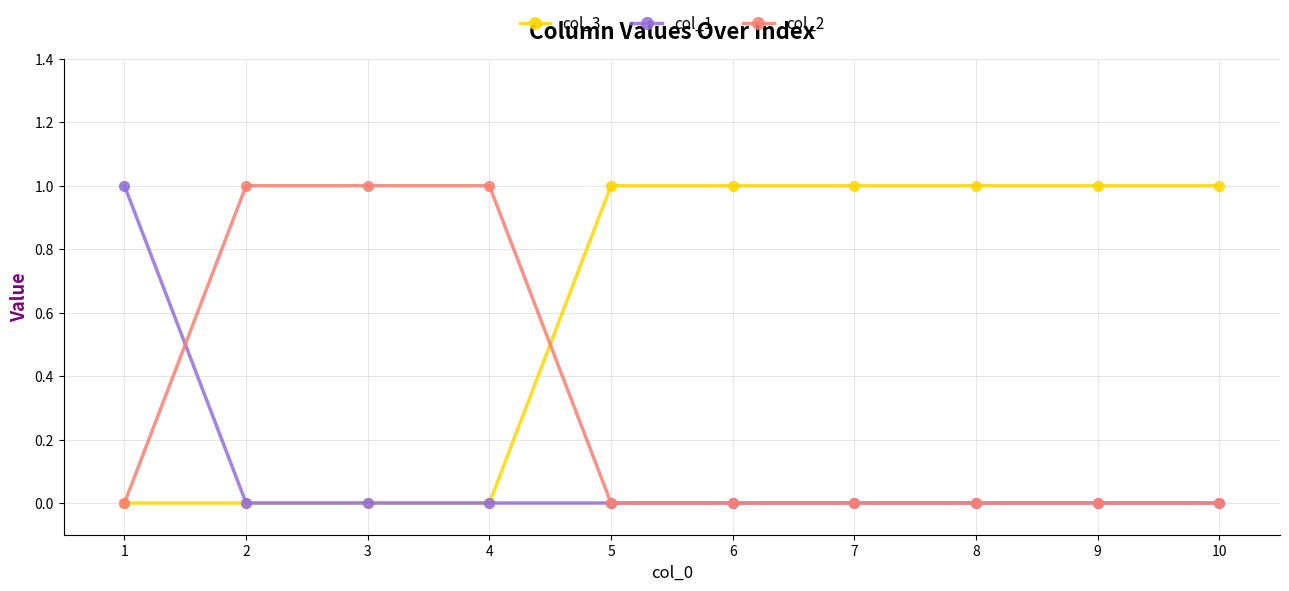

Which series has the largest total across all categories?

col_3